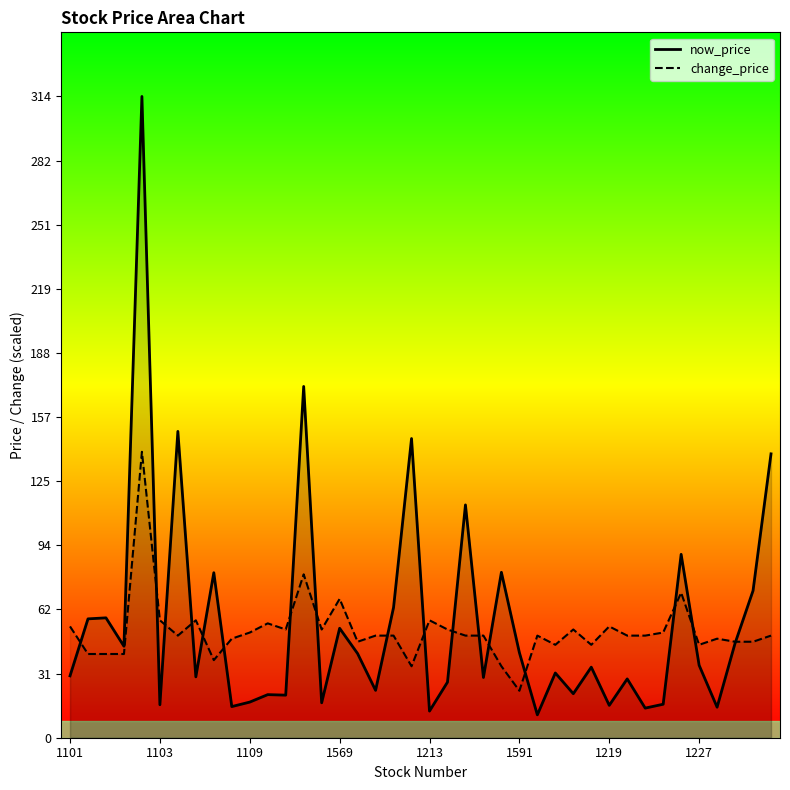

Which series has the widest spread of values?

now_price